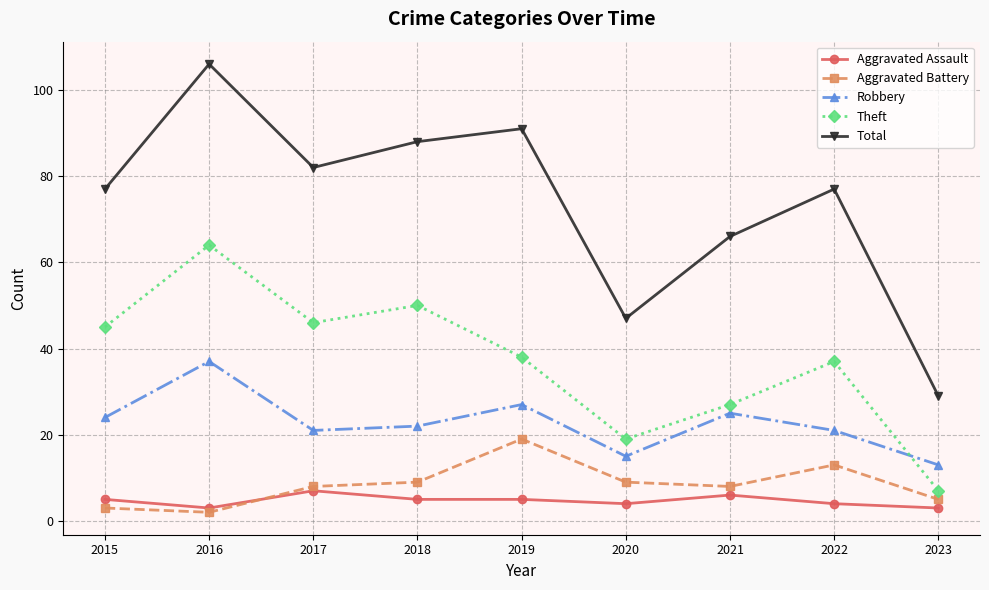

At which category is the sum across all series the highest?

2016